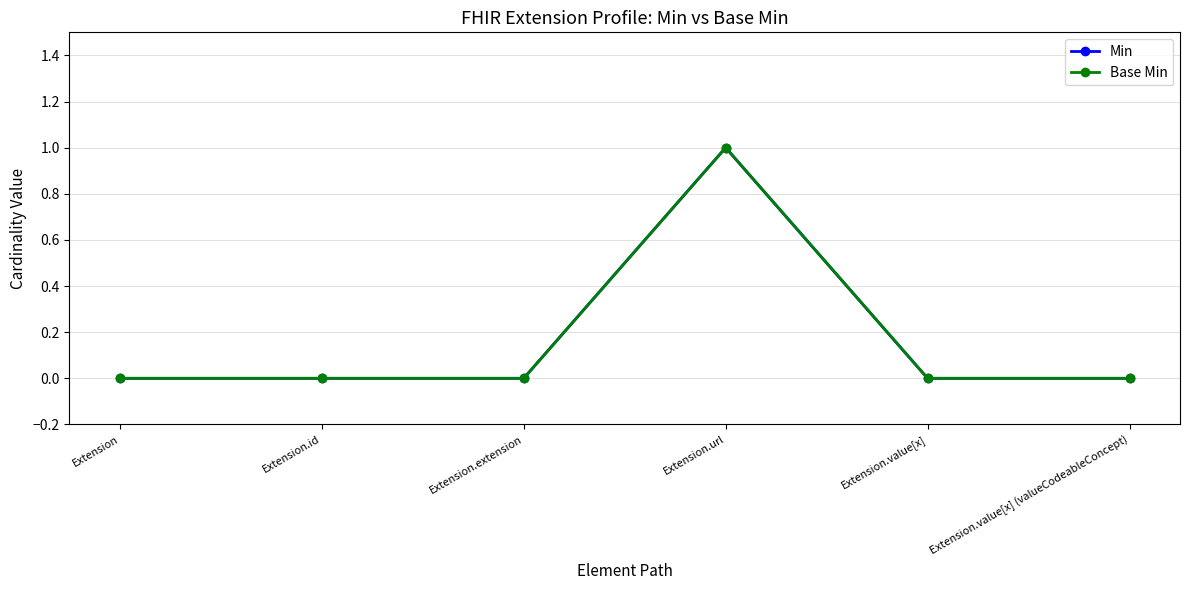

Does the chart have visible grid lines?

Yes